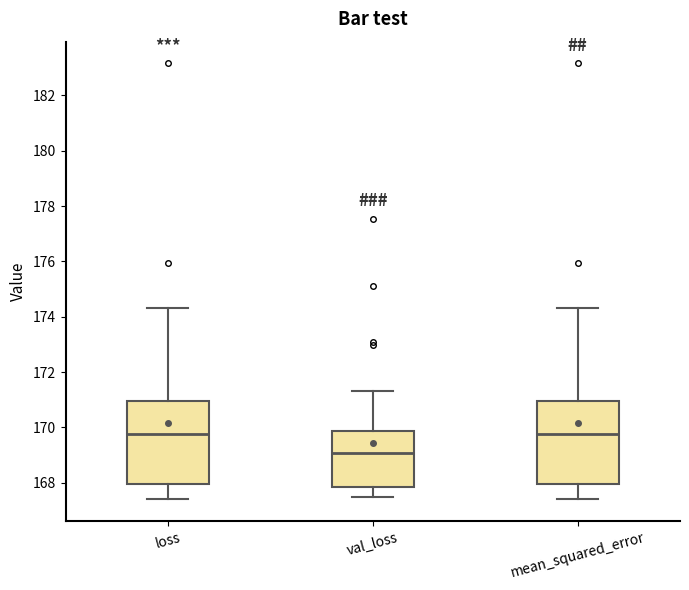

Reading left to right, transcribe this box plot: for each box, give where its median line is, the range the box spans, and where its two whiskers end, as read against the y-axis. The values are not printed on the chart, so give them approximately, as read against the axis.

loss: median 169.8, box 168.0 to 171.0, whiskers 167.4 to 174.2
val_loss: median 169.0, box 167.8 to 169.8, whiskers 167.4 to 171.4
mean_squared_error: median 169.8, box 168.0 to 171.0, whiskers 167.4 to 174.2